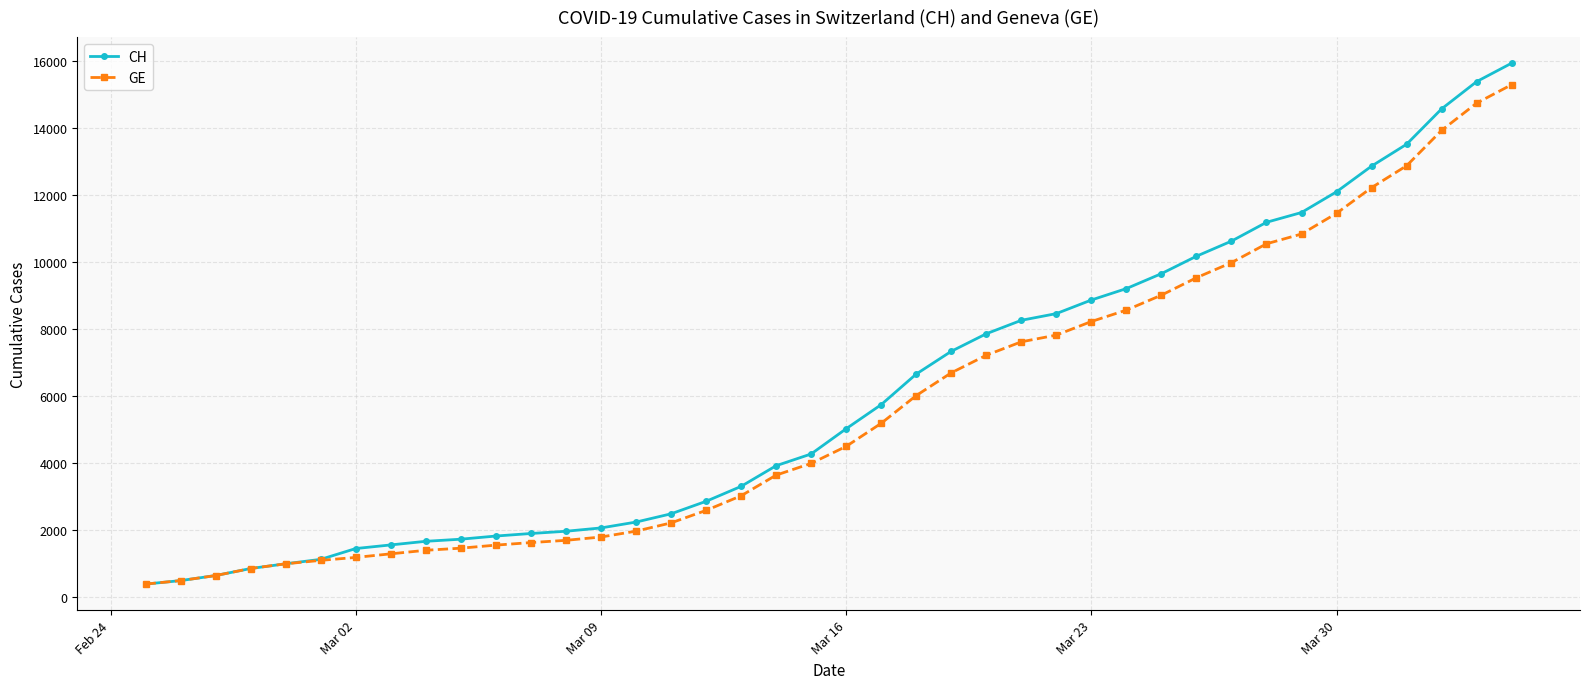

What is the value of the GE point at the 11th from the left?

1538